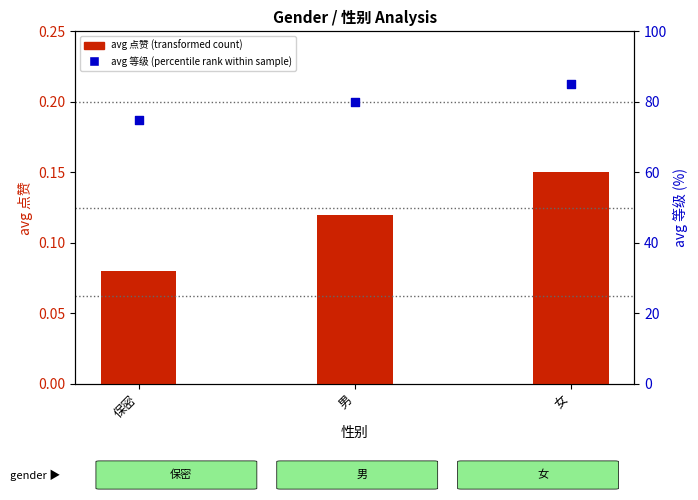

Which series contains the lowest Y value?

avg 点赞 (transformed count)